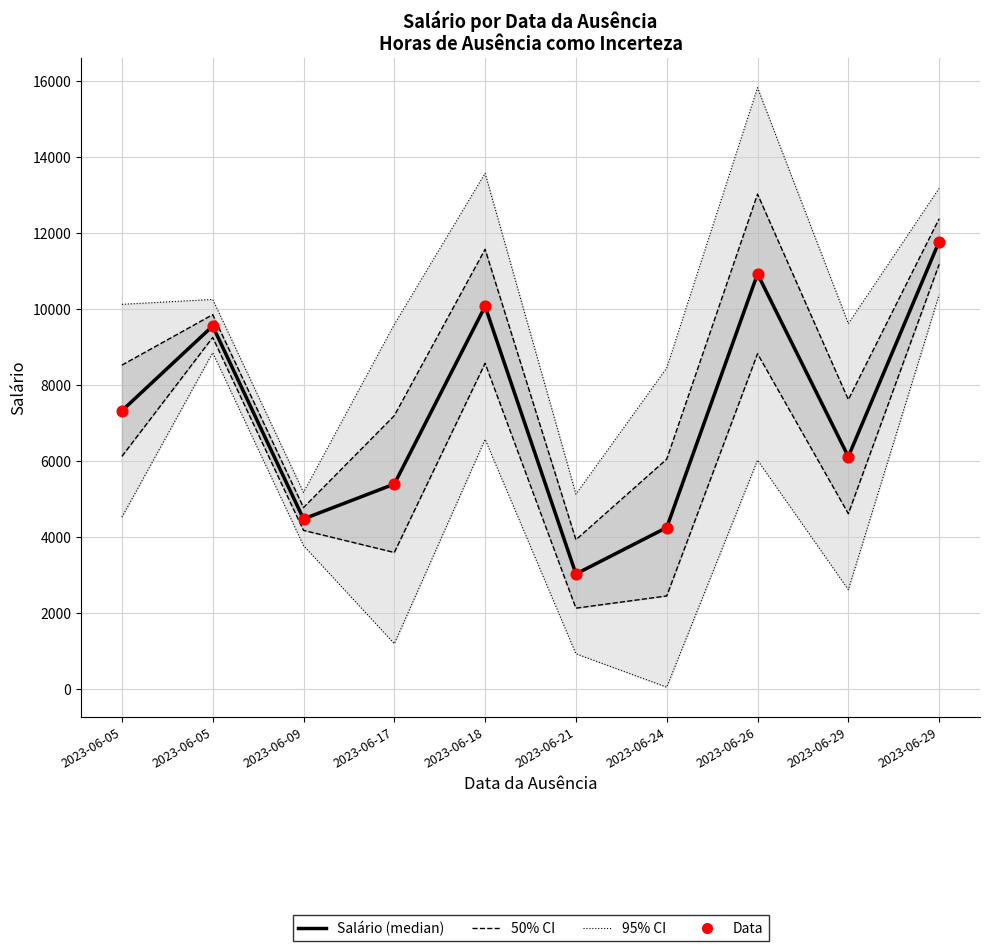

At which category is the sum across all series the highest?

2023-06-29